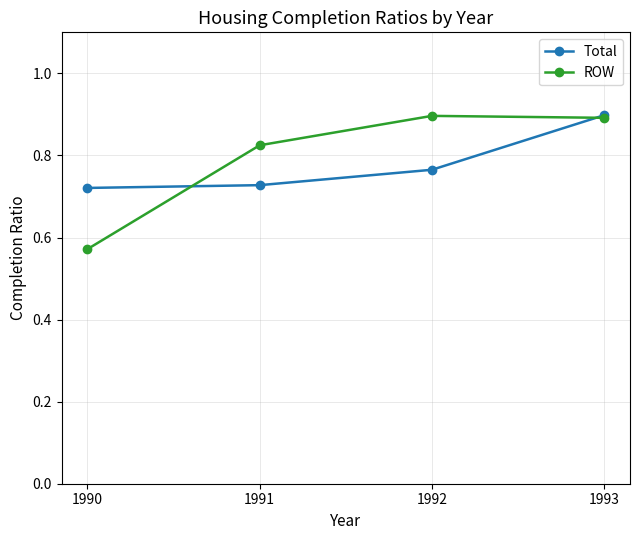

Which series changed the most between 1991 and 1992?

ROW